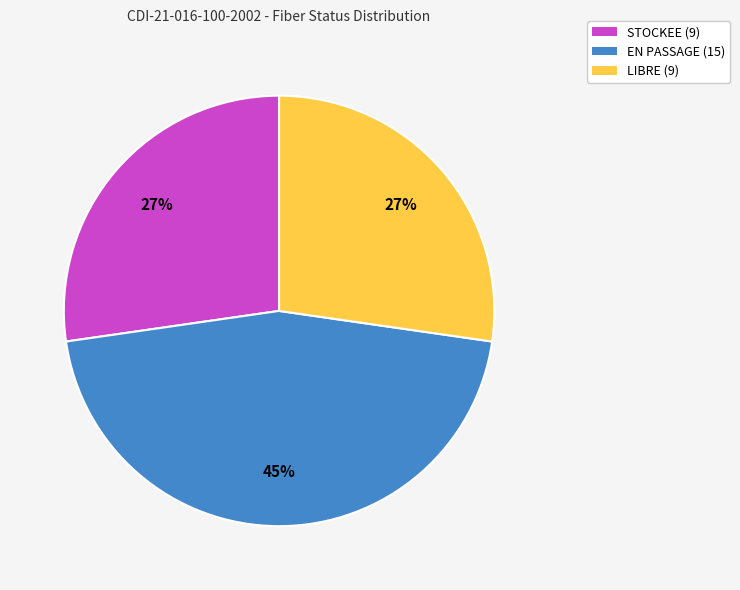

To the nearest percent, what portion does STOCKEE represent?

27%